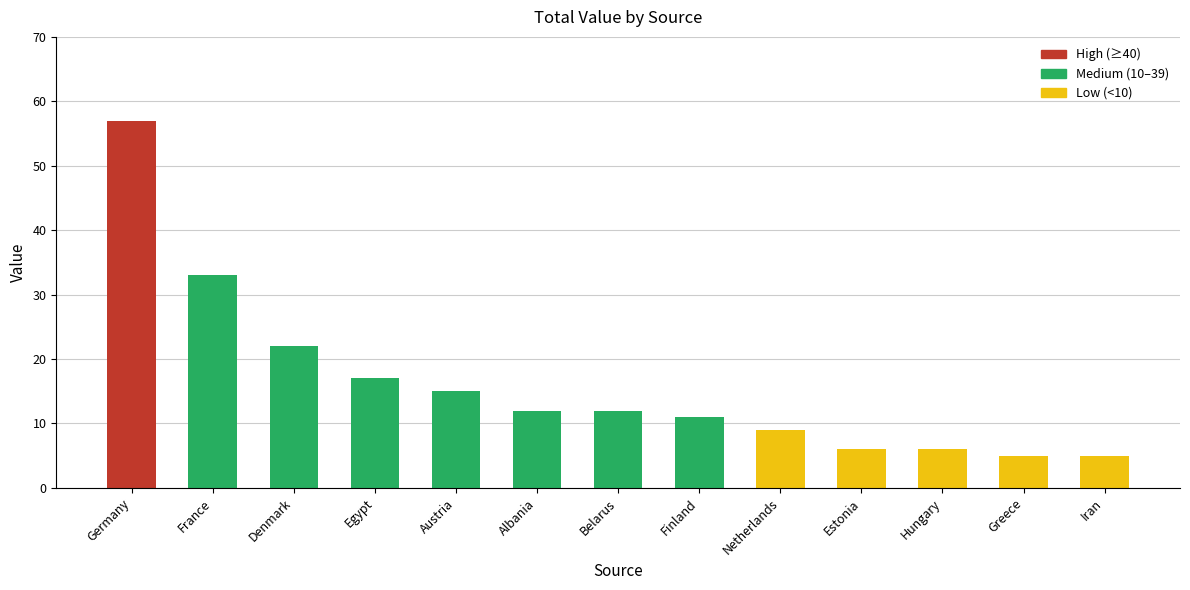

What is the label of the 11th bar from the right?

Denmark